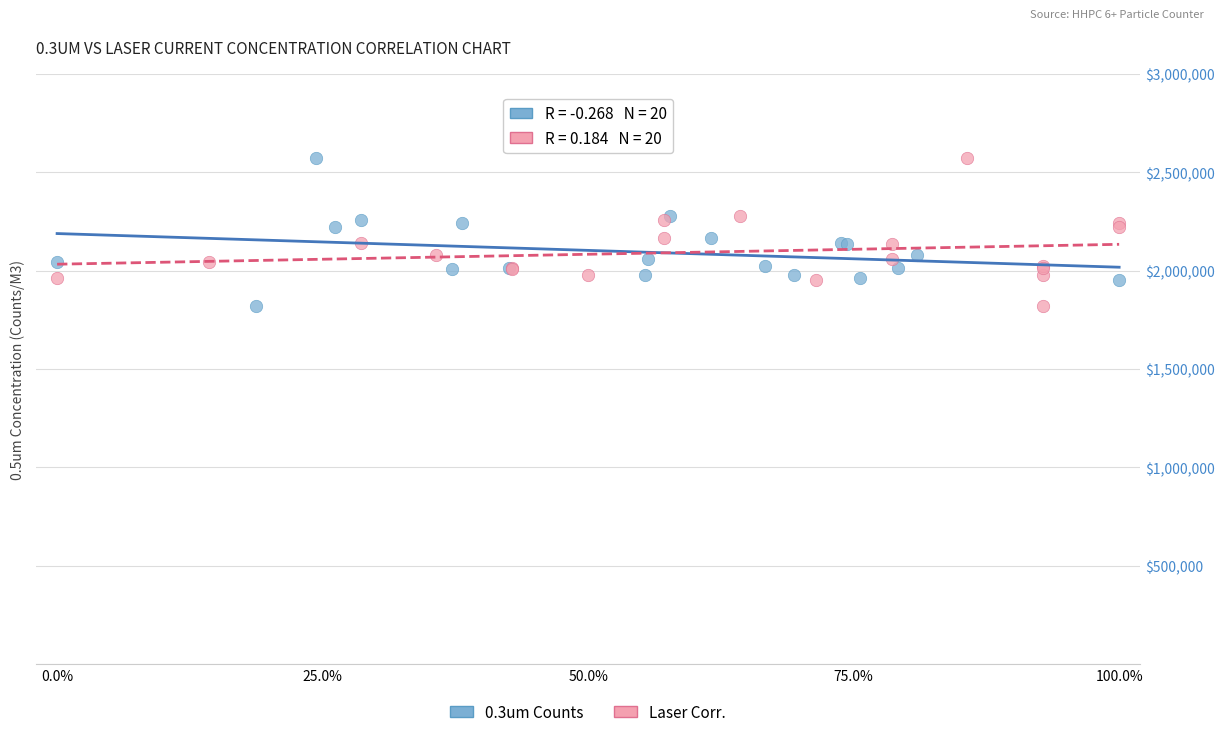

What are all the series names shown in the legend?

0.3um Counts, Laser Corr.